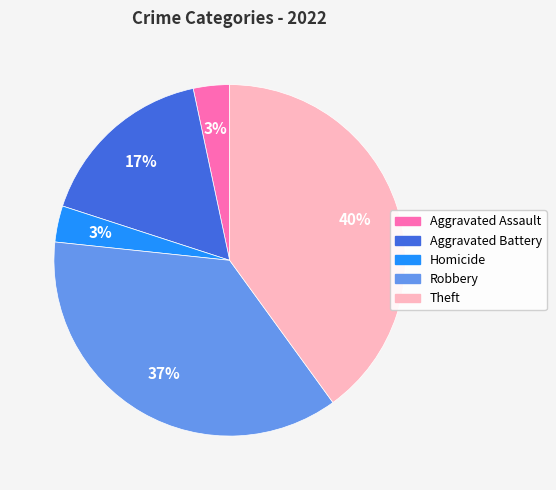

Is there any slice that represents more than half of the pie?

No